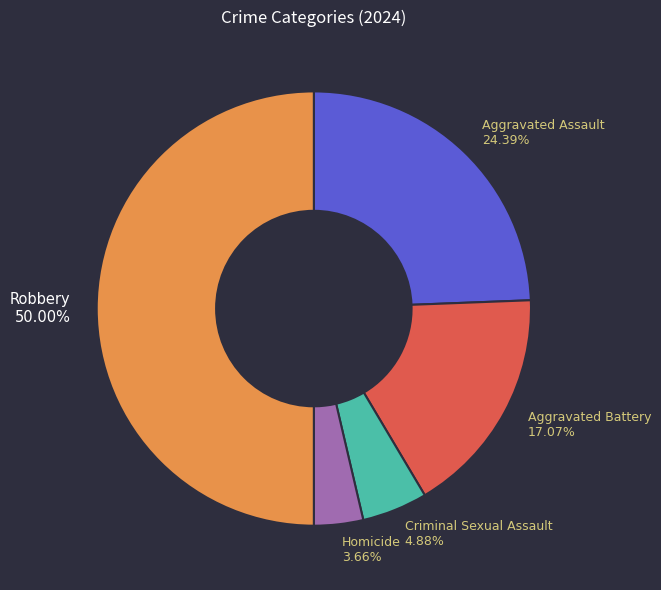

What percentage is NOT represented by Aggravated Assault?

75.6%